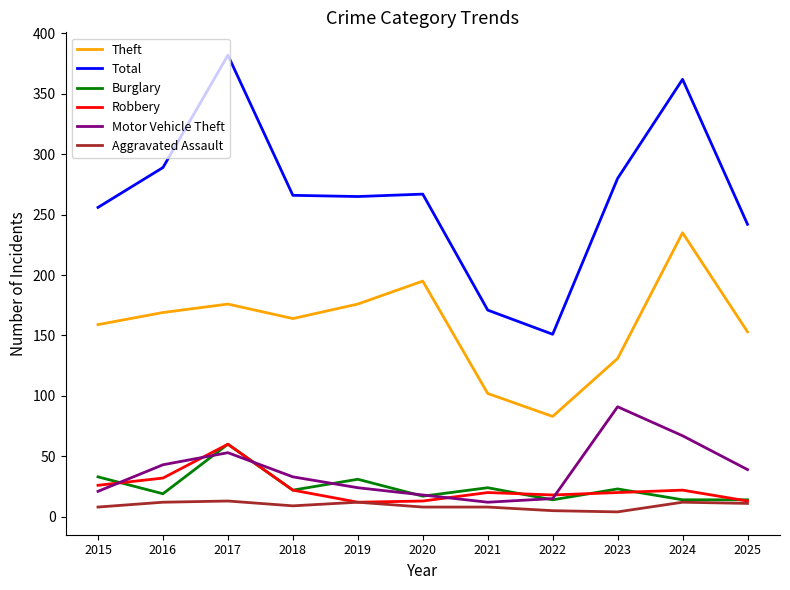

True or false: Aggravated Assault has a value of 12 at 2024.

True